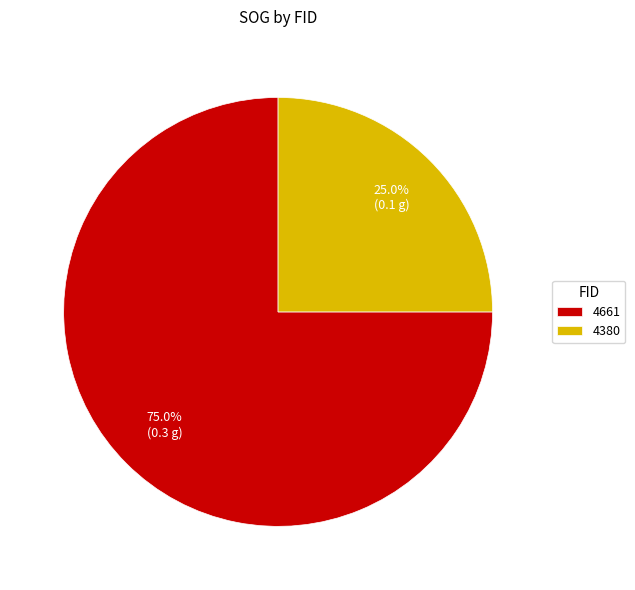

Which has a higher value, 4380 or 4661?

4661